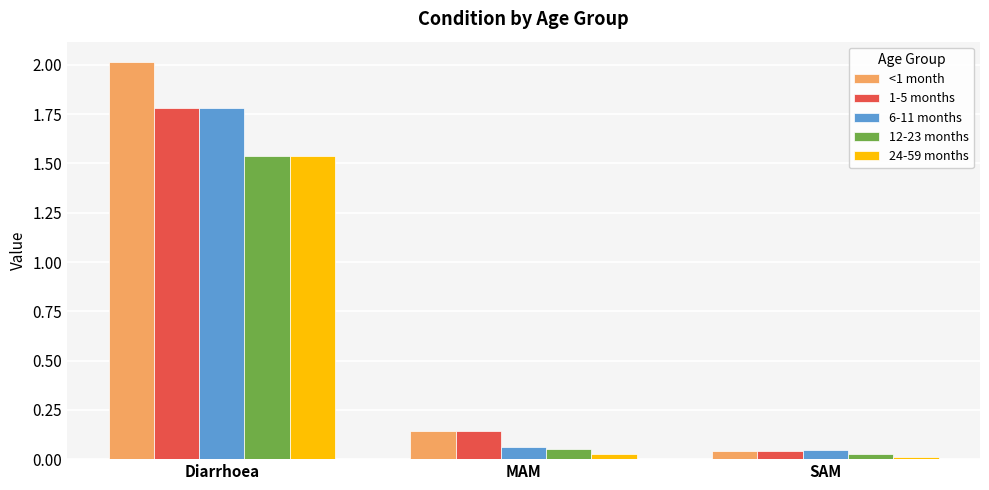

How many bars are there in each group?

5